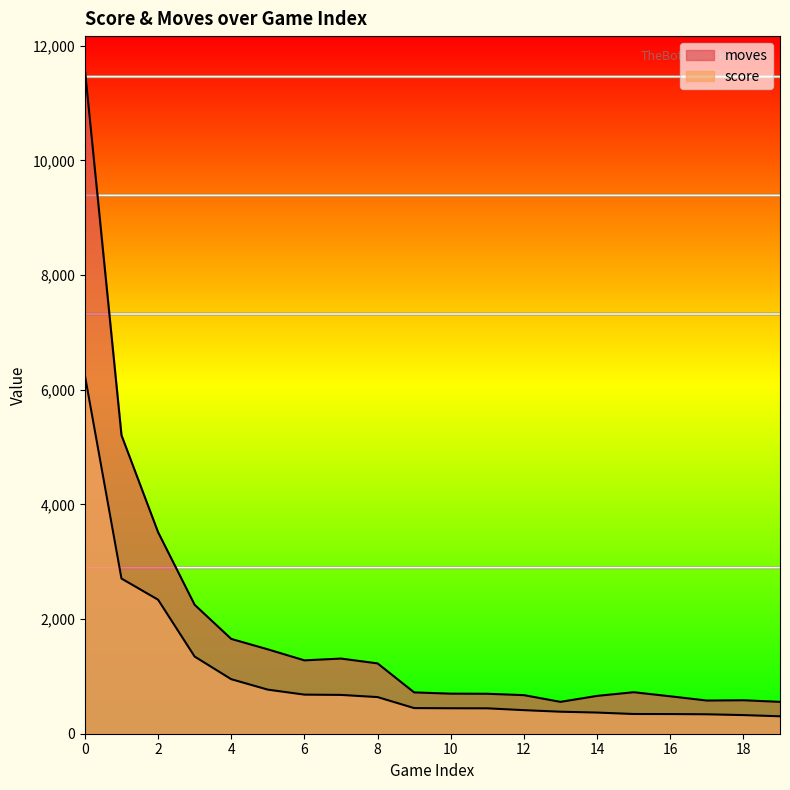

At how many categories does at least one series exceed 6914?

1